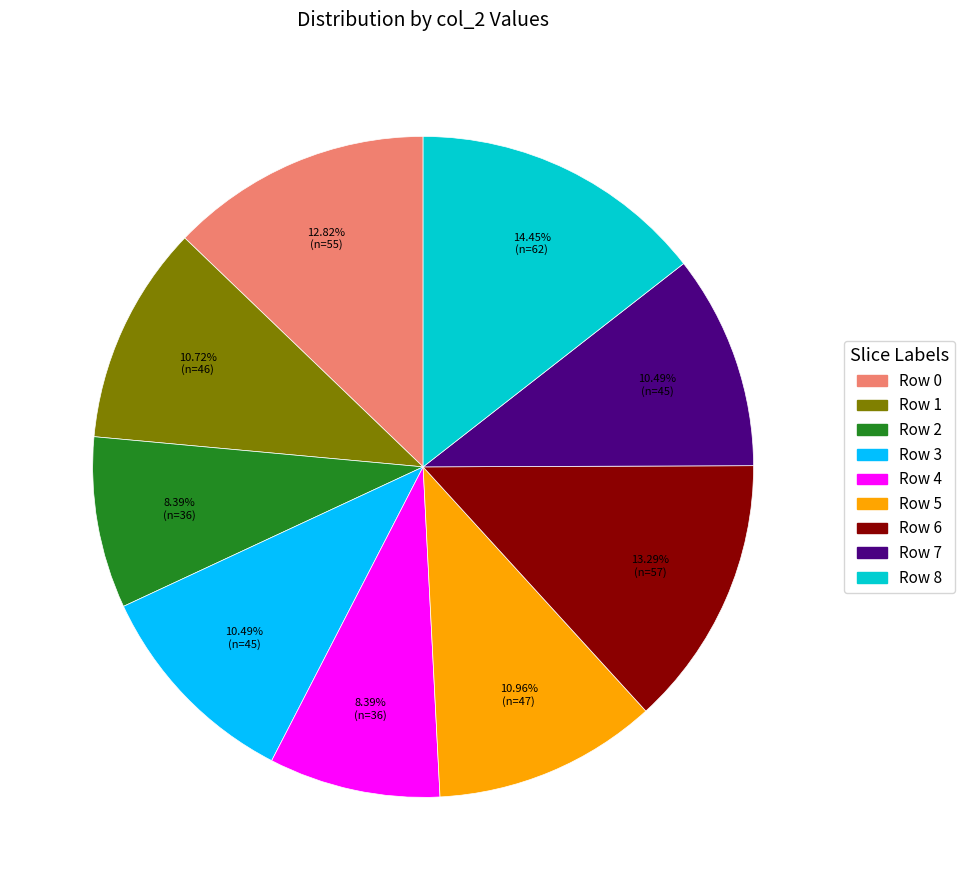

Count the number of slices in the pie.

9